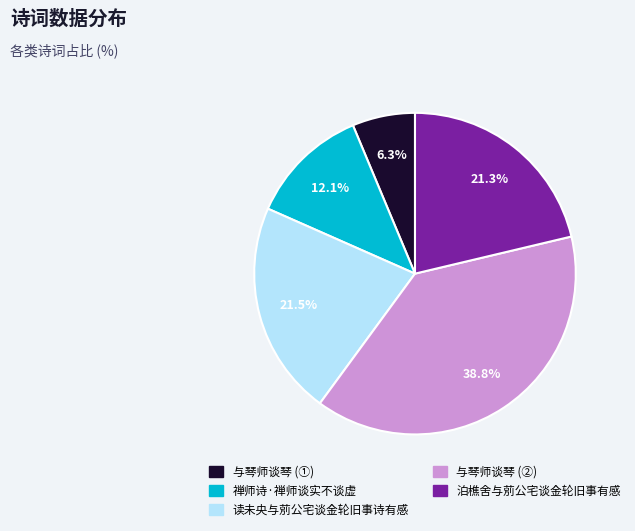

Does any single category account for the majority?

No